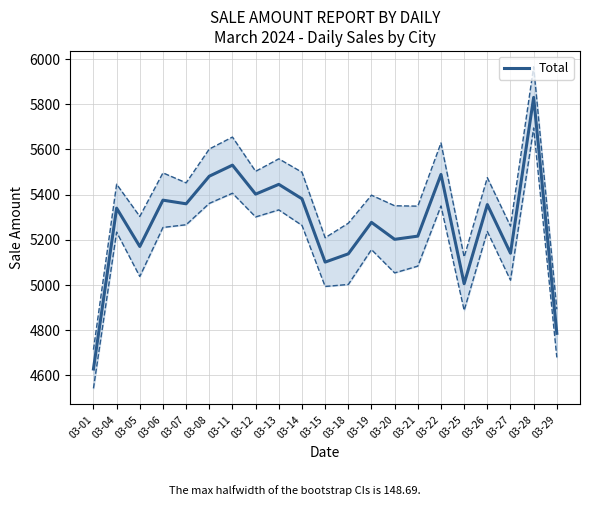

What is the difference between the maximum and minimum values?

1203.4